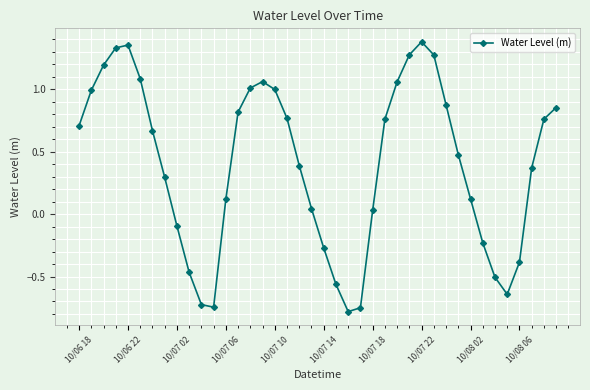

True or false: the data has more than 2 interior local peaks.

True